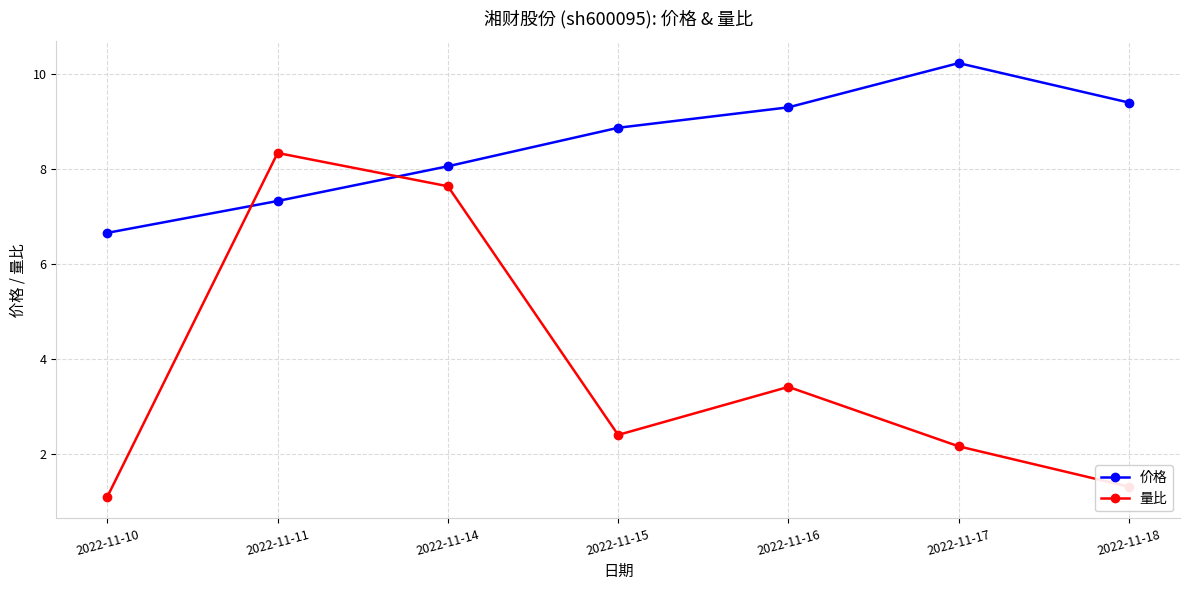

What is the difference between the 量比 values at 2022-11-11 and 2022-11-15?

5.9